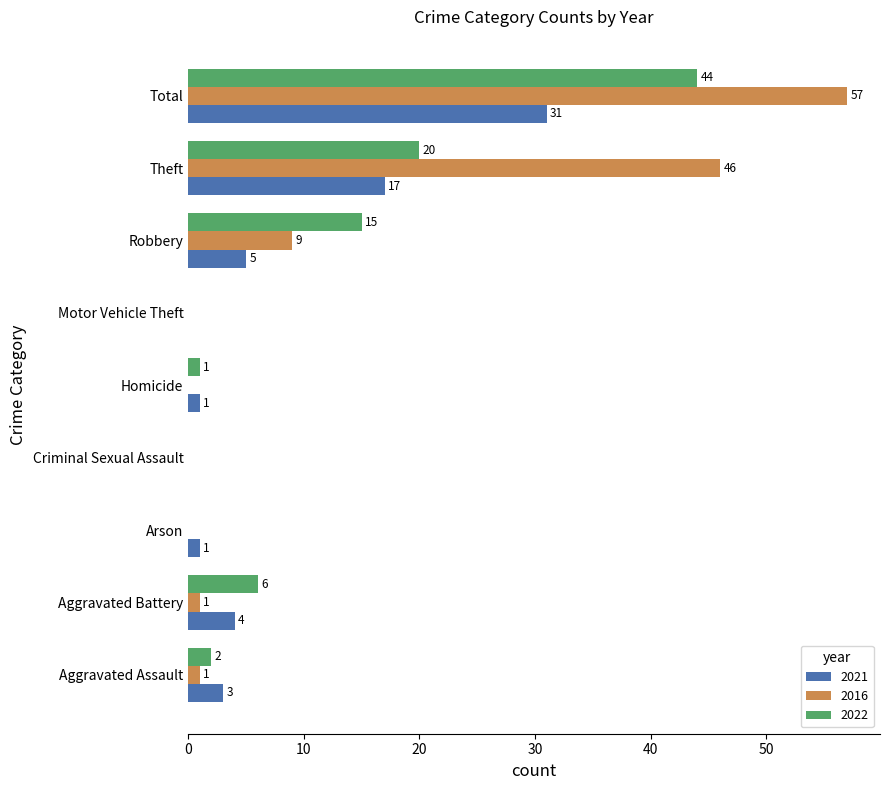

The 2021 series shows 5 at Robbery. True or false?

True